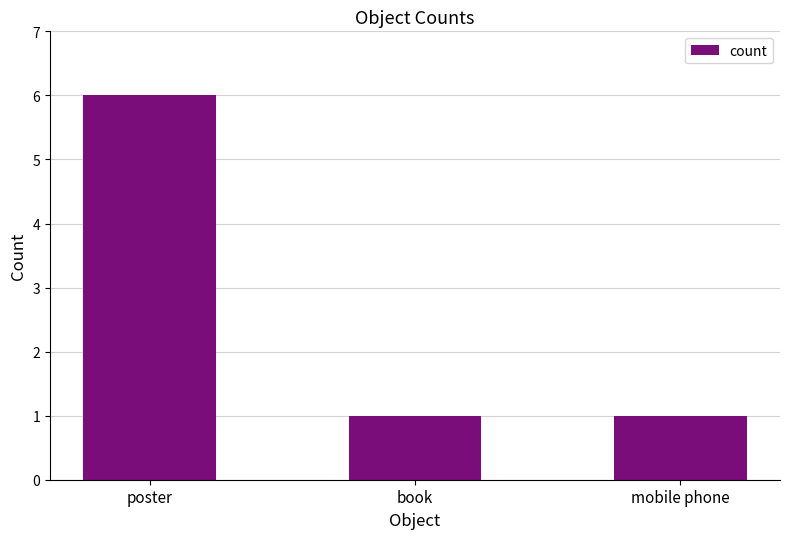

True or false: the data shows 3 at poster.

False